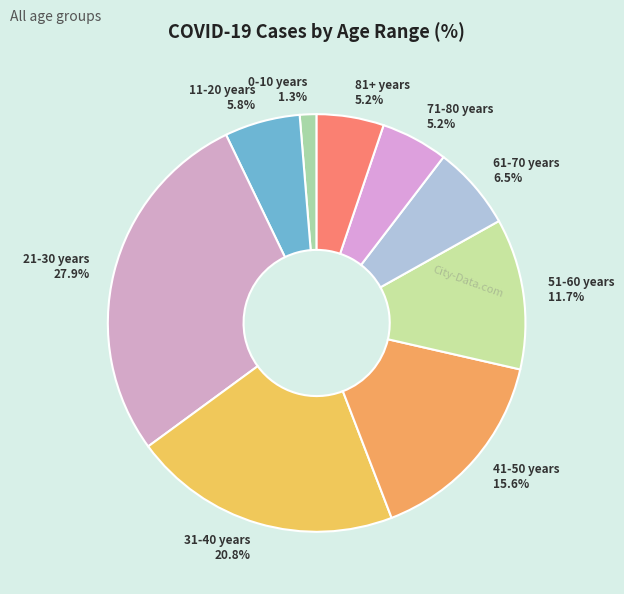

To the nearest percent, what percentage of the pie is 0-10 years?

1%